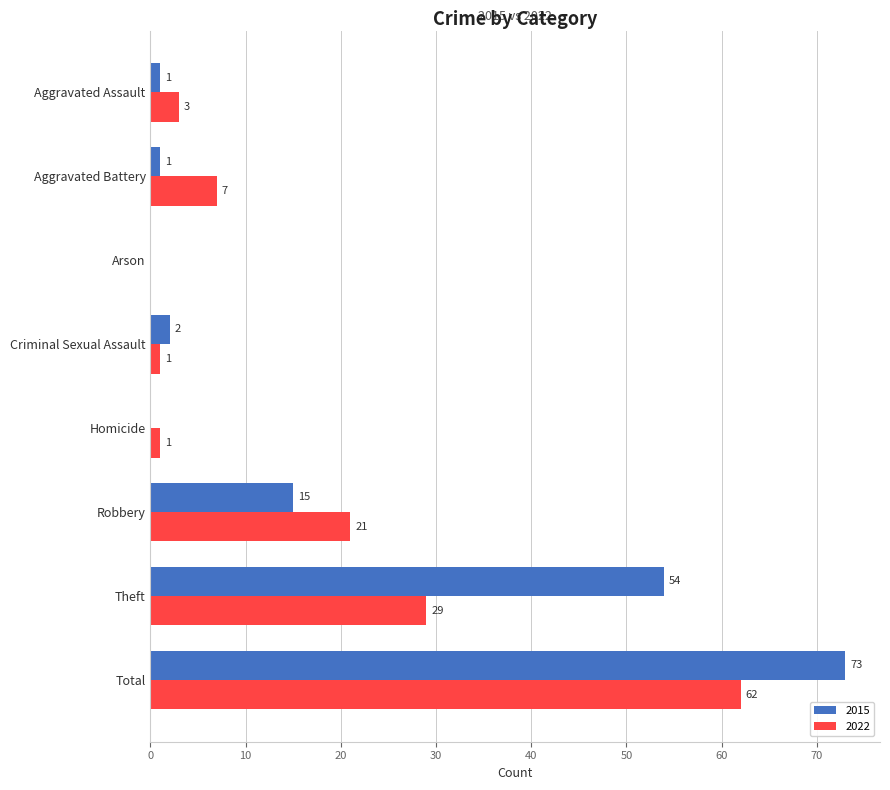

What is the sum of all 2022 values?

124